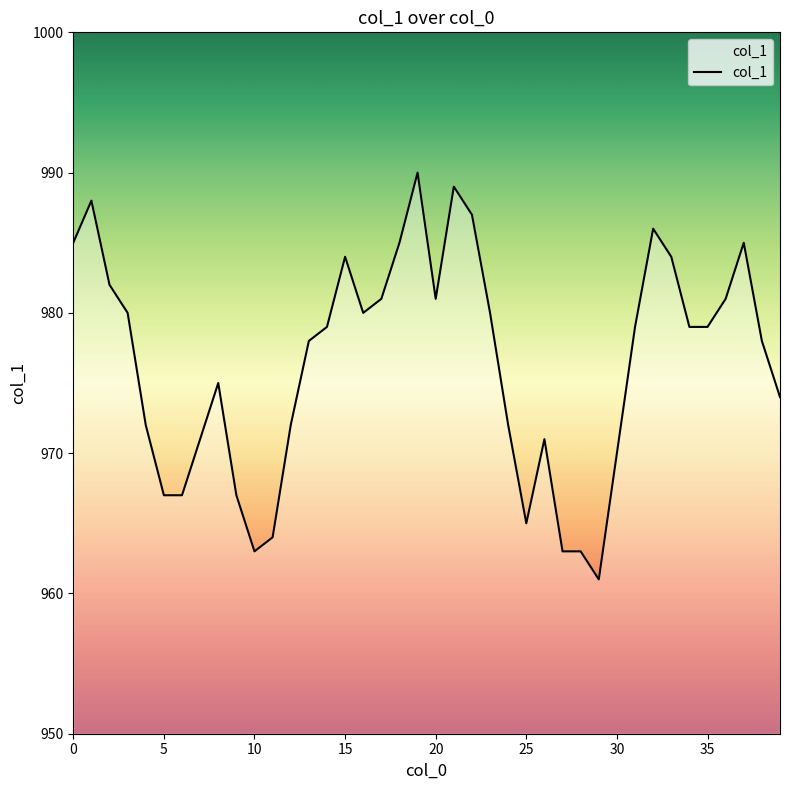

What is the smallest value displayed?

961